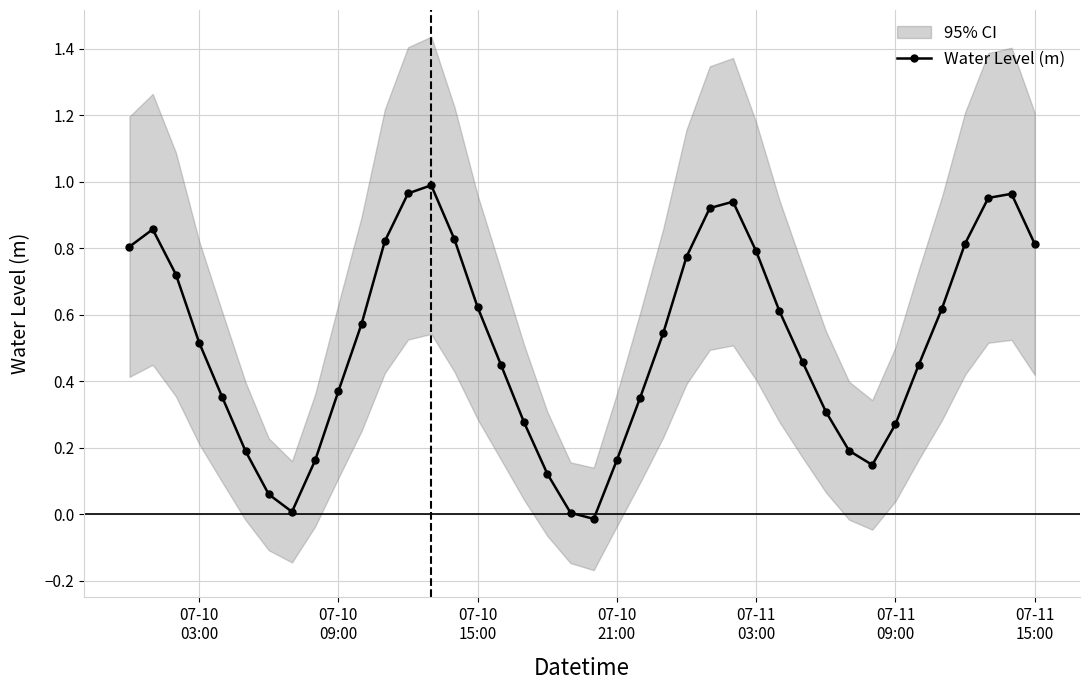

In Water Level (m), how many points are lower than both neighbors (excluding endpoints)?

3